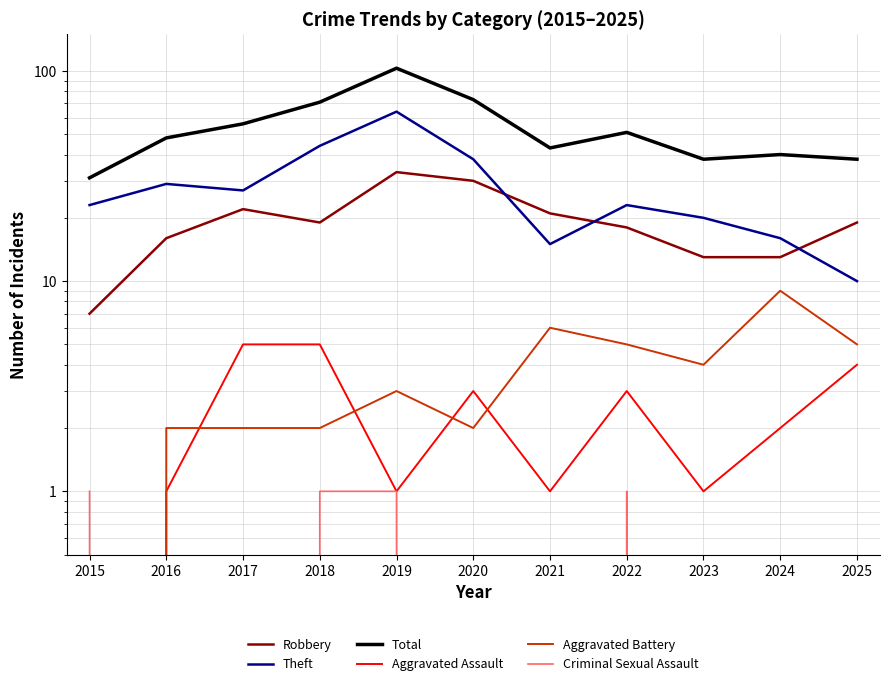

The value of Aggravated Assault at 2018 is 7. True or false?

False